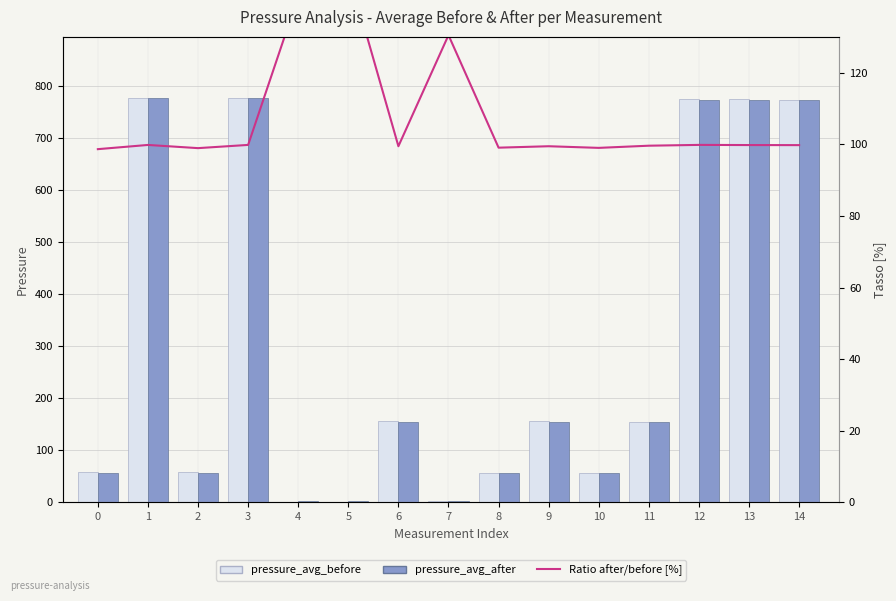

What is the average value of the Ratio after/before [%] series?

107.6